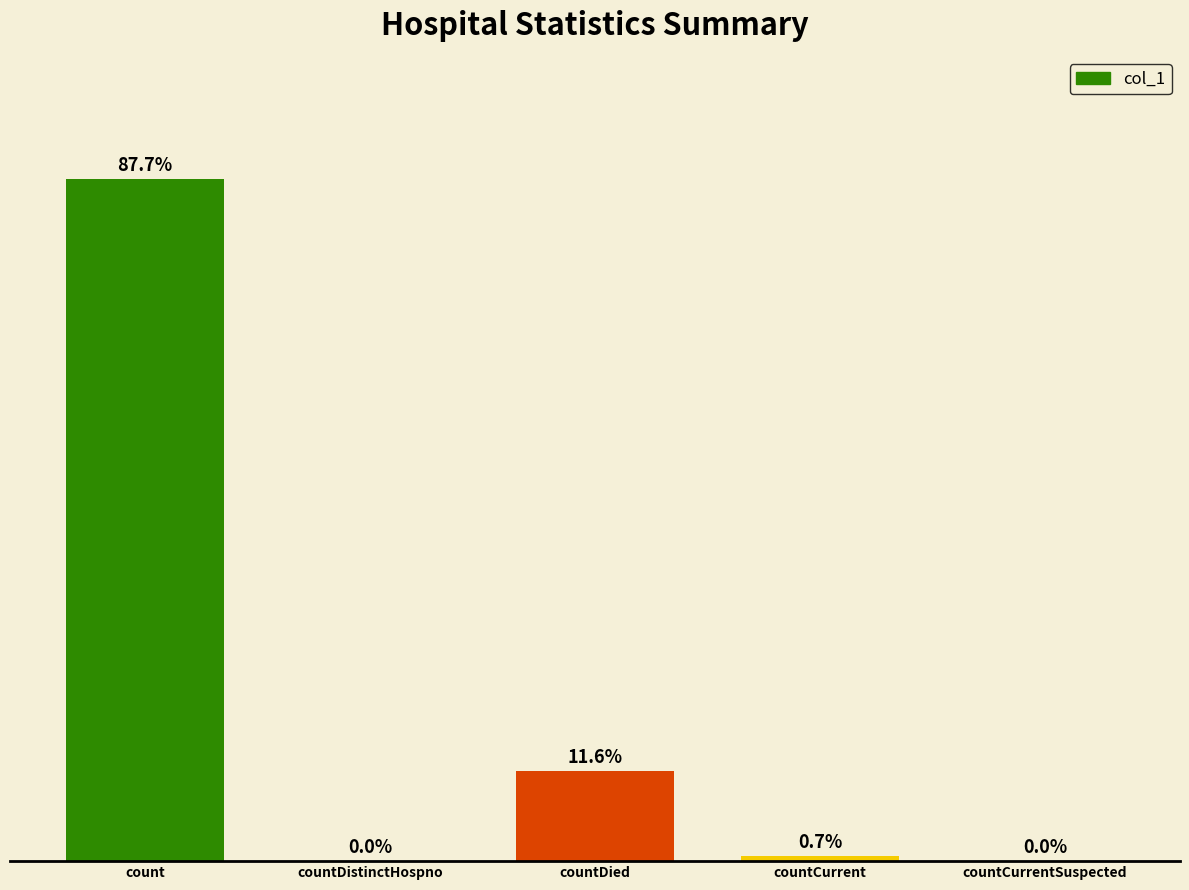

Which has a higher value, countDied or countCurrentSuspected?

countDied